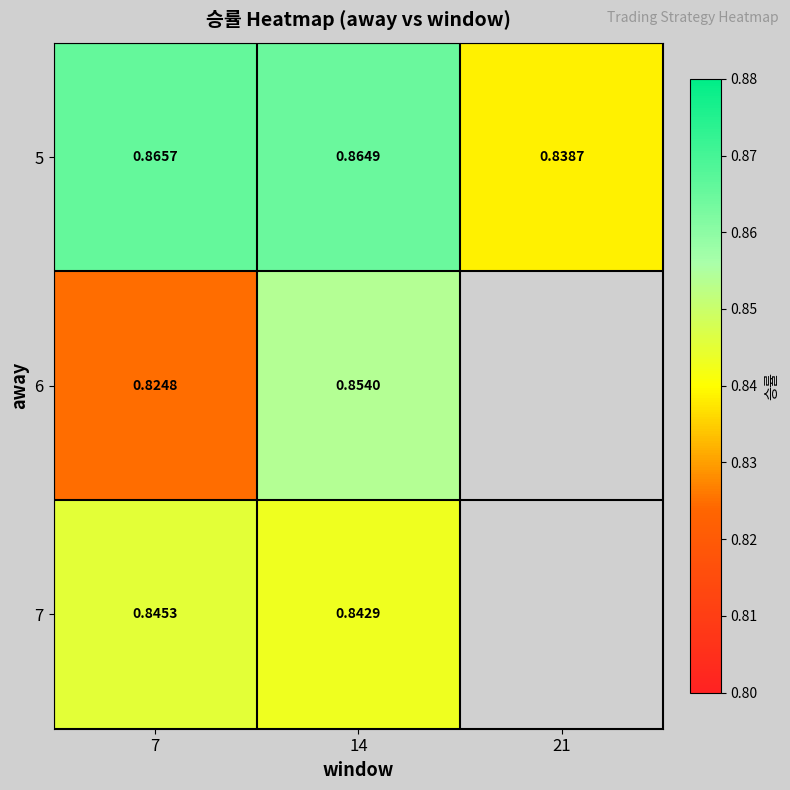

What is the highest value of the 7 series?

0.8